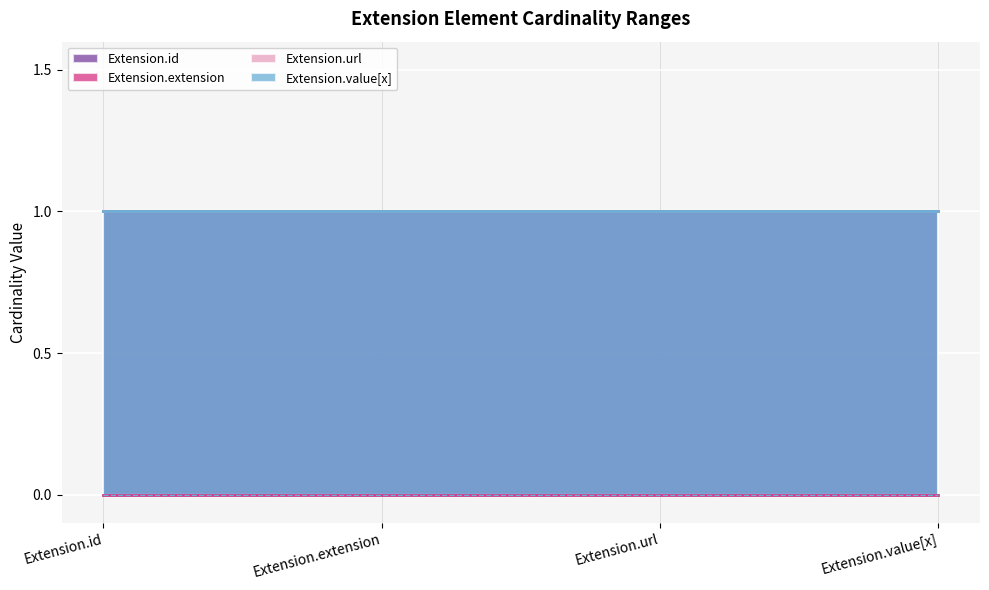

Where is Extension.id nearest to the value 0?

Extension.id